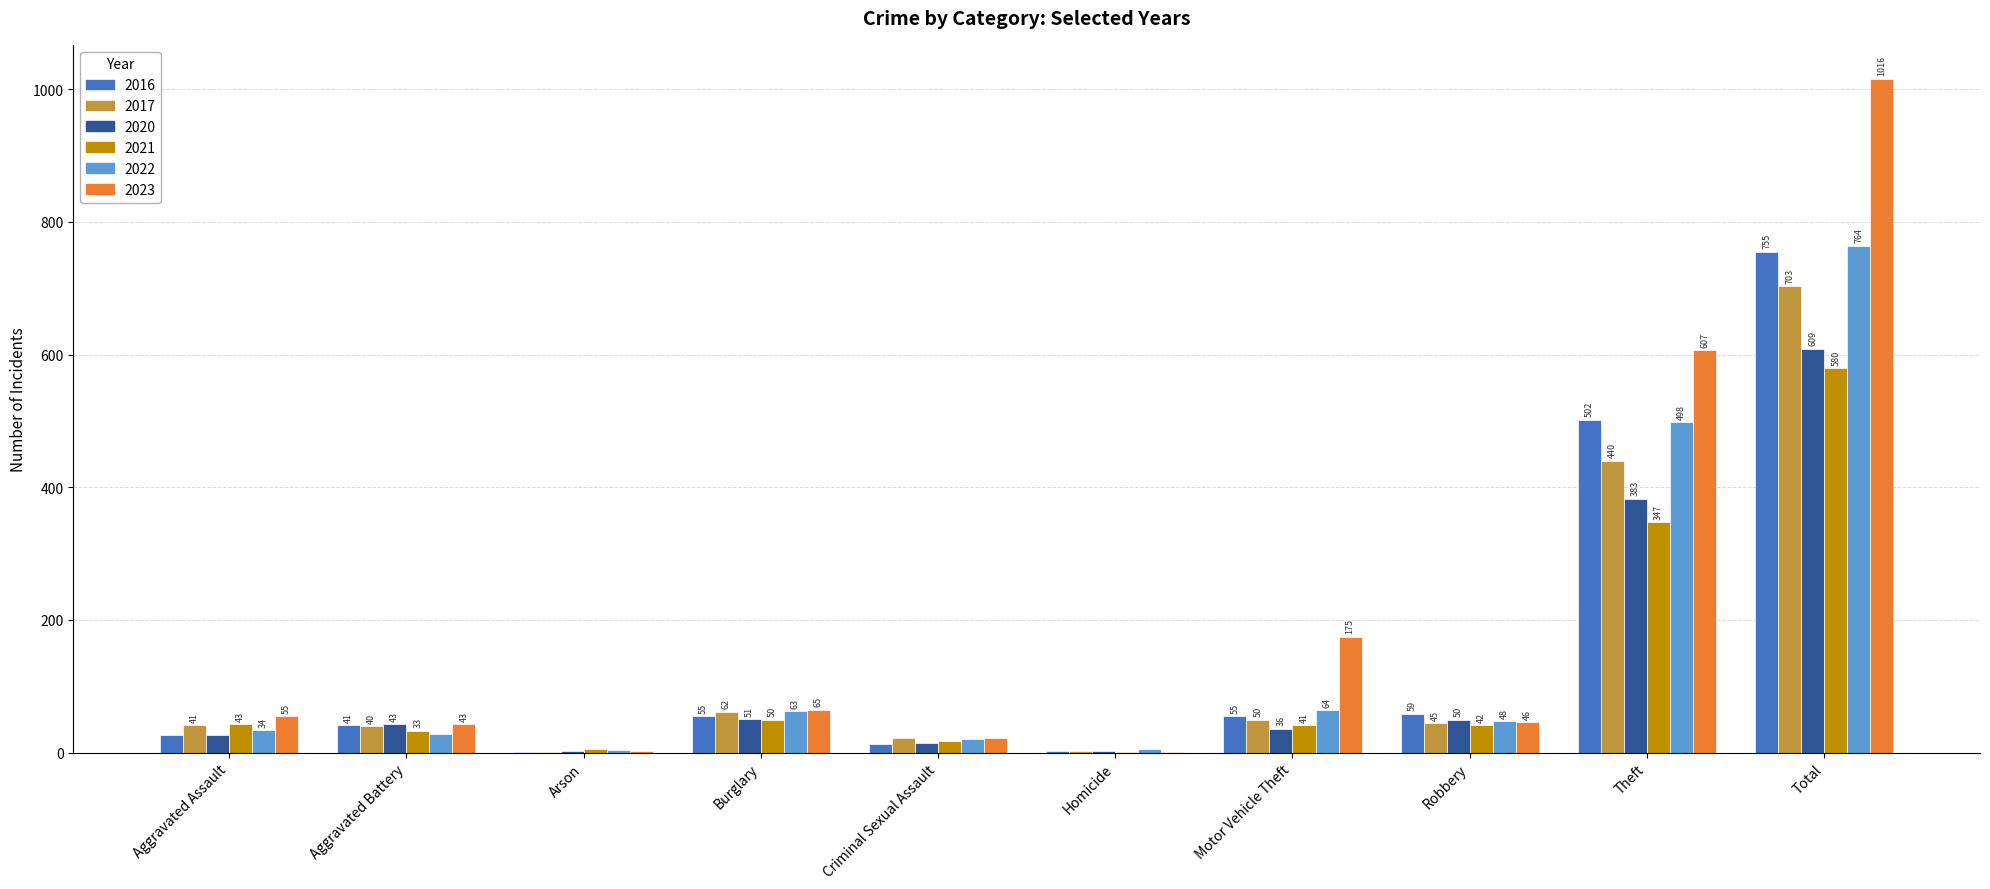

At which label is 2021 closest to 290?

Theft